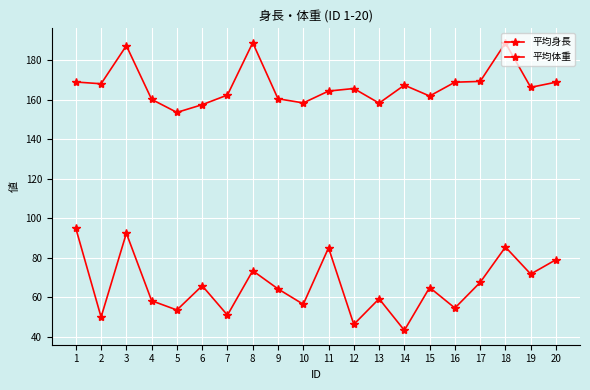

How many distinct data groups are displayed?

2